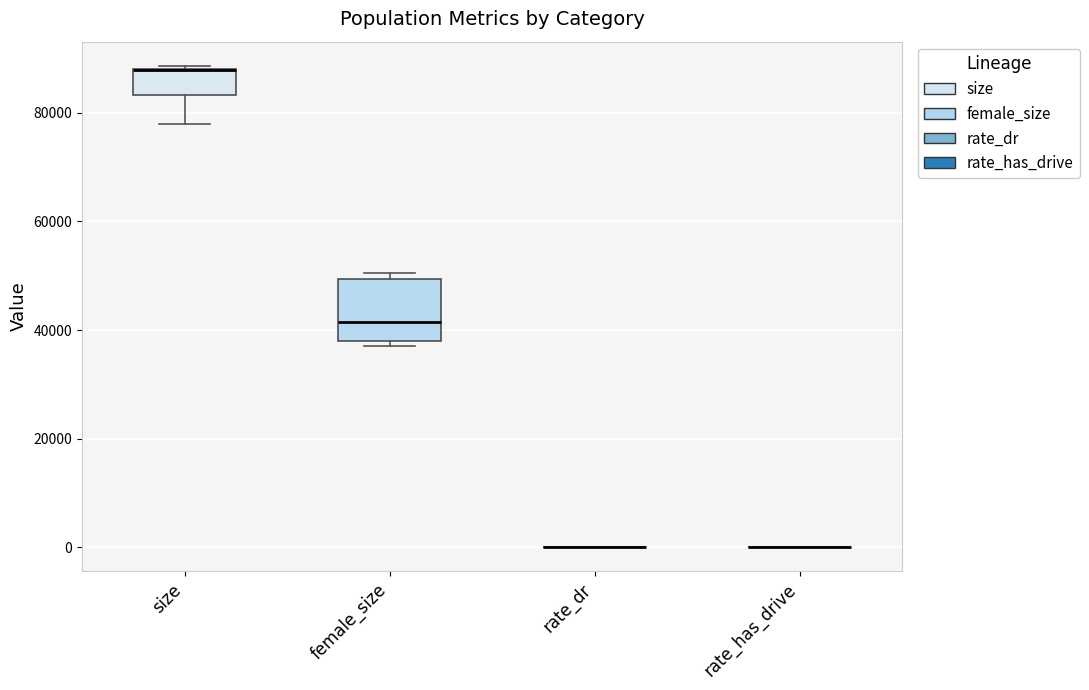

Which box is the tallest, from its lower edge to its upper edge?

female_size